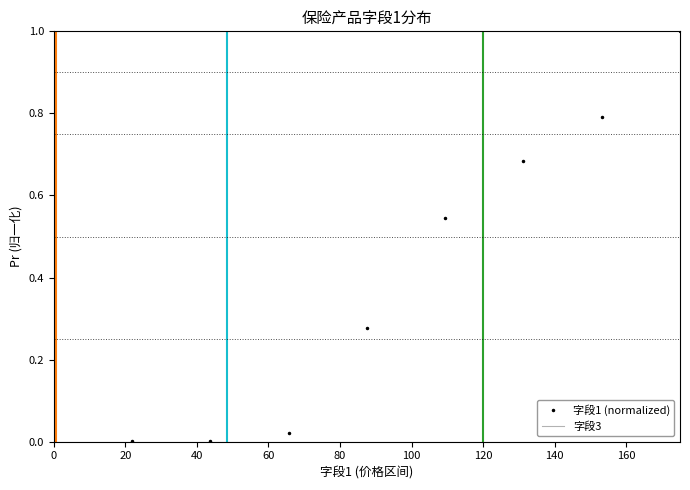

Which series has the largest total across all categories?

字段1 (normalized)